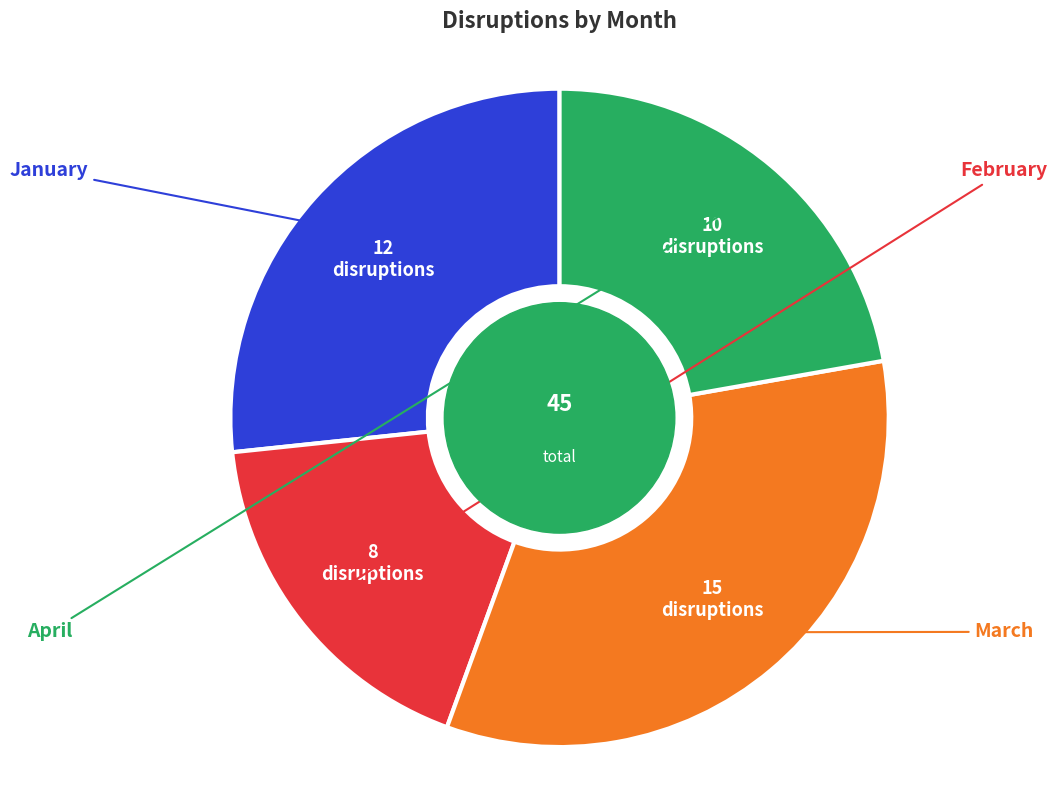

Does any single category account for the majority?

No